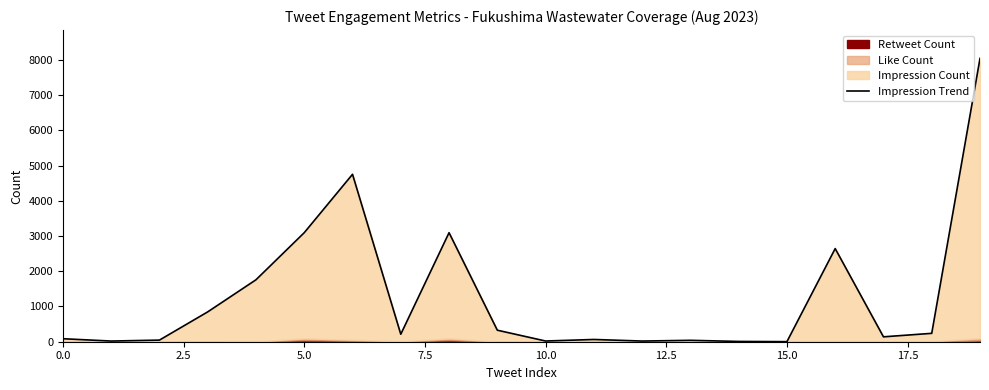

What is the change in value from 17.5 to 13?

-173